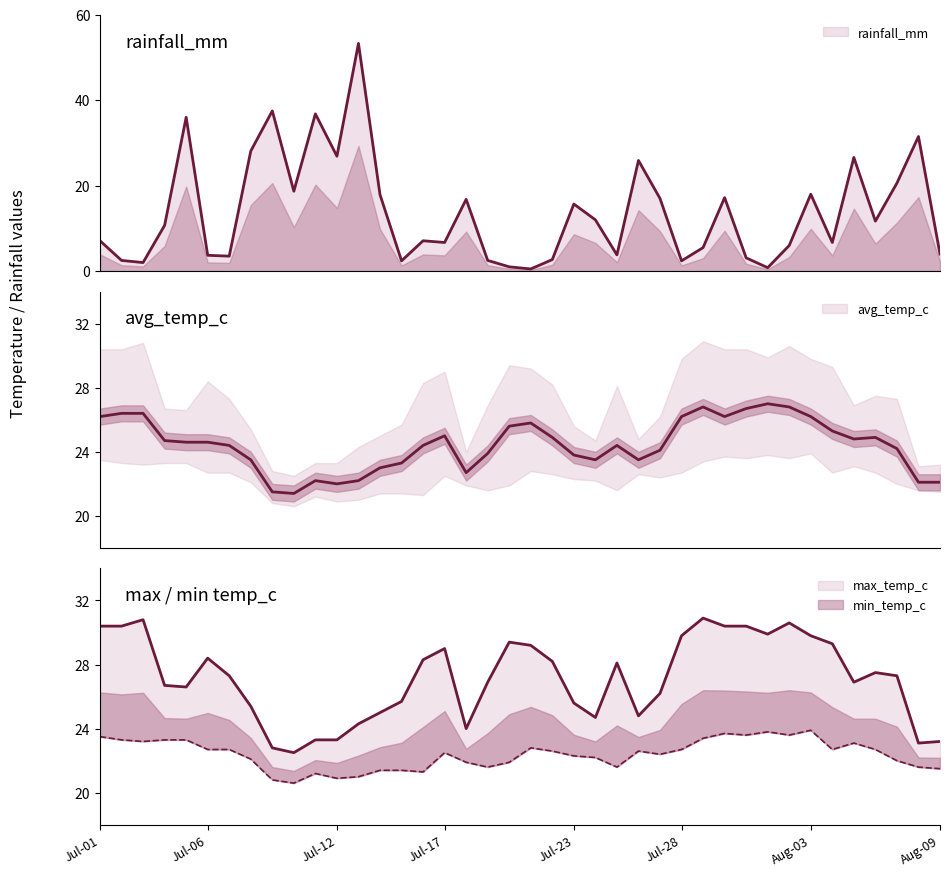

Which series has the largest range (max minus min)?

rainfall_mm